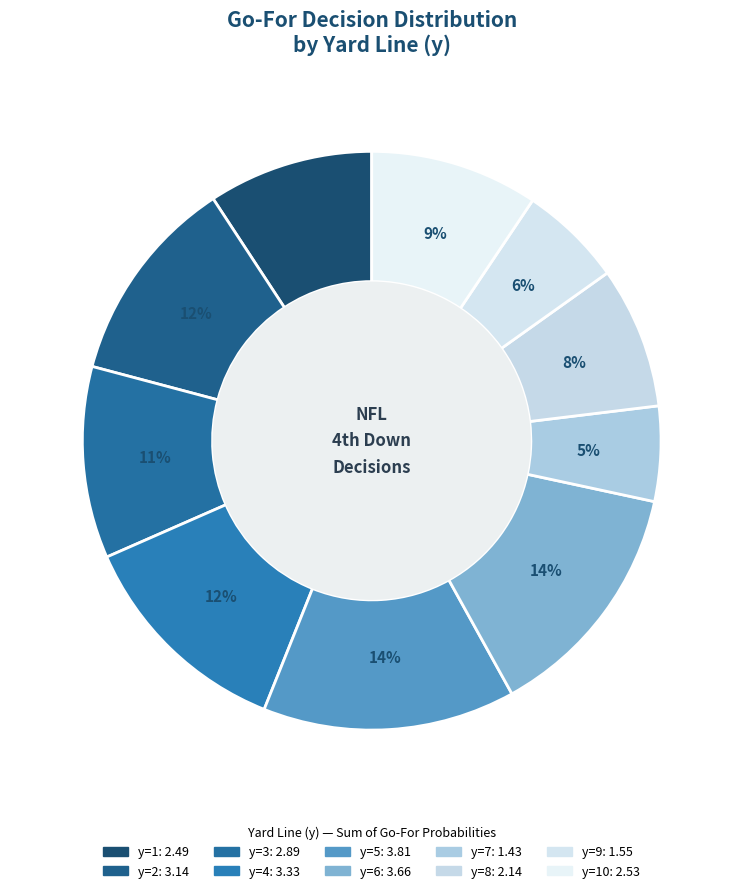

Which category has the smallest portion of the pie?

y=7